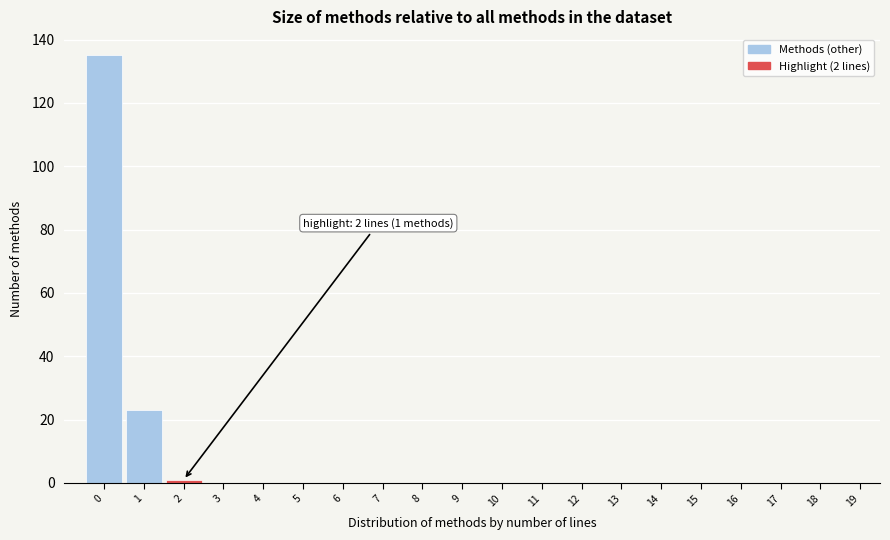

Reading left to right, what are all the values shown in this chart?

0=135	1=23	2=1	3=0	4=0	5=0	6=0	7=0	8=0	9=0	10=0	11=0	12=0	13=0	14=0	15=0	16=0	17=0	18=0	19=0